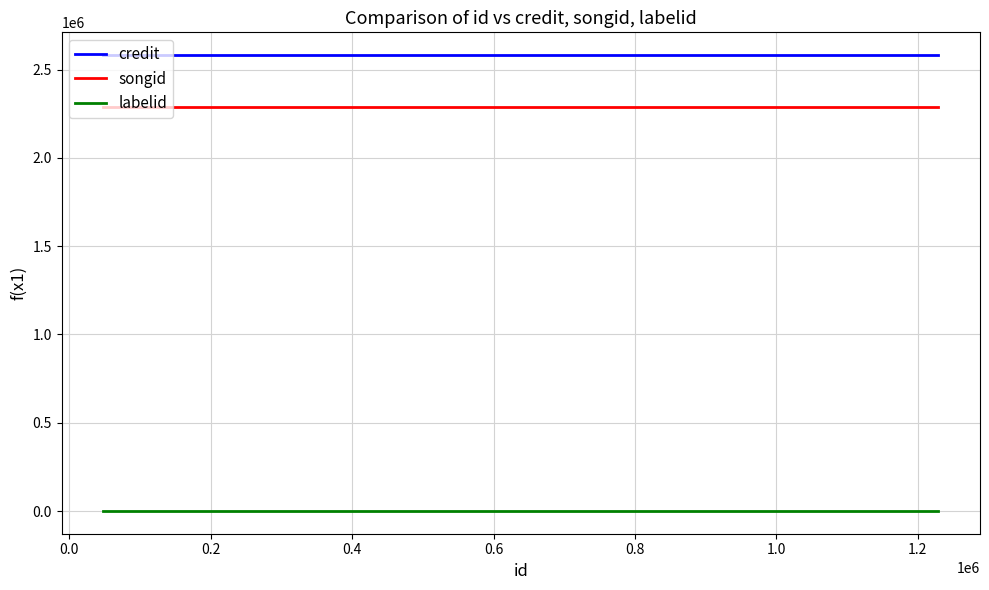

Which series has the largest total across all categories?

credit